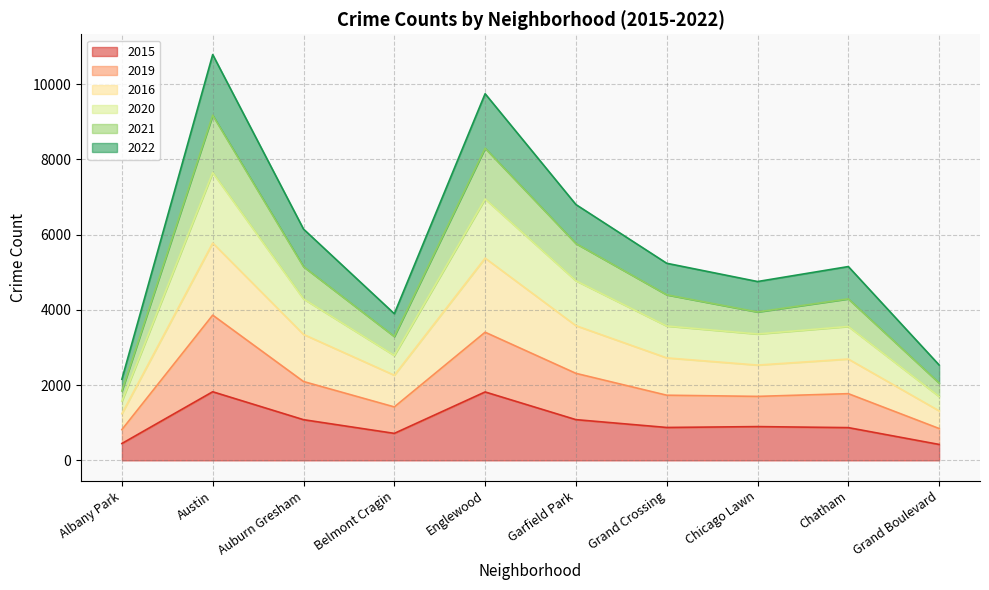

How many data points in 2019 are less than 1772?

5